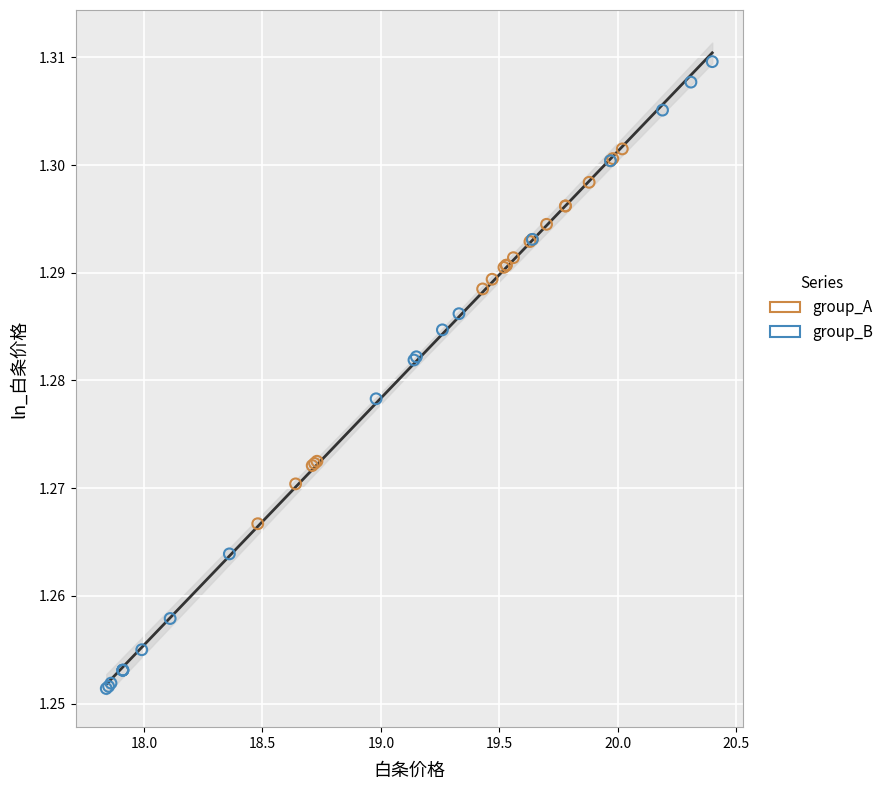

Which series has the widest spread of Y values?

group_B